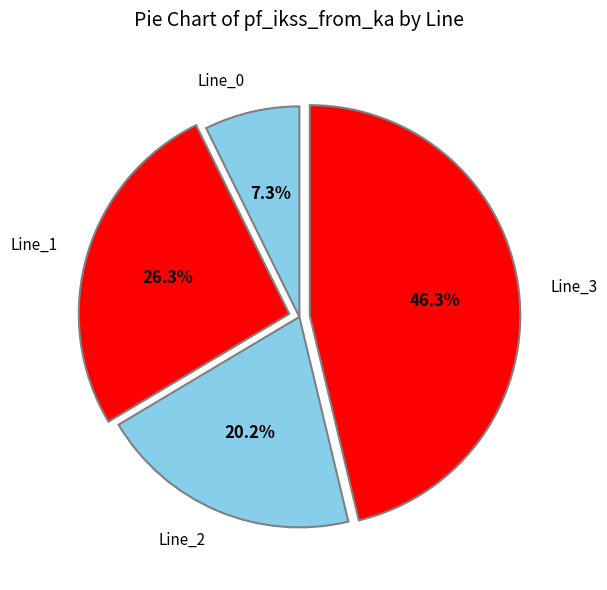

How many segments does this pie chart have?

4